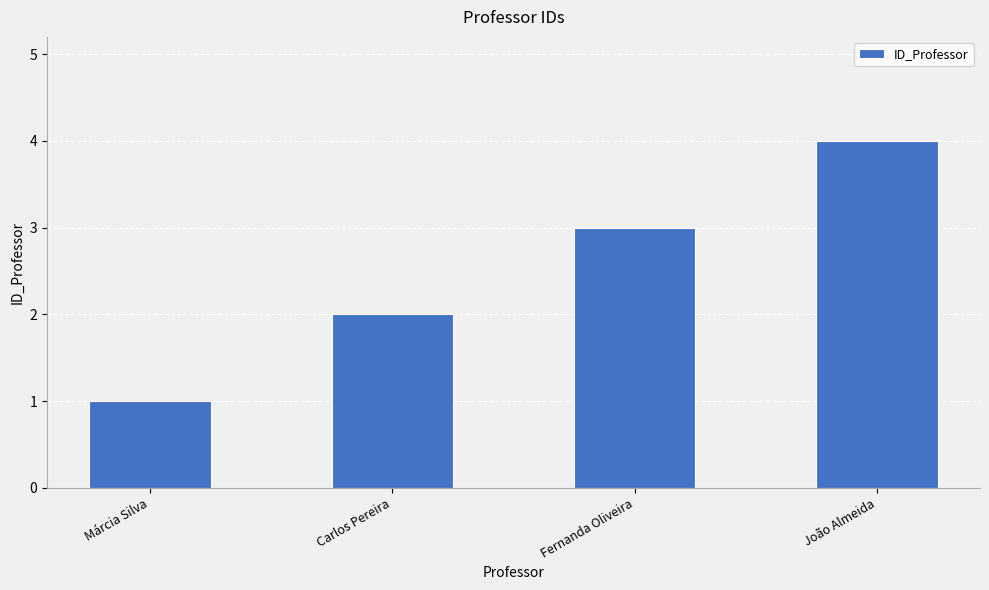

Reading right to left, transcribe all the data shown in this chart.

João Almeida=4	Fernanda Oliveira=3	Carlos Pereira=2	Márcia Silva=1